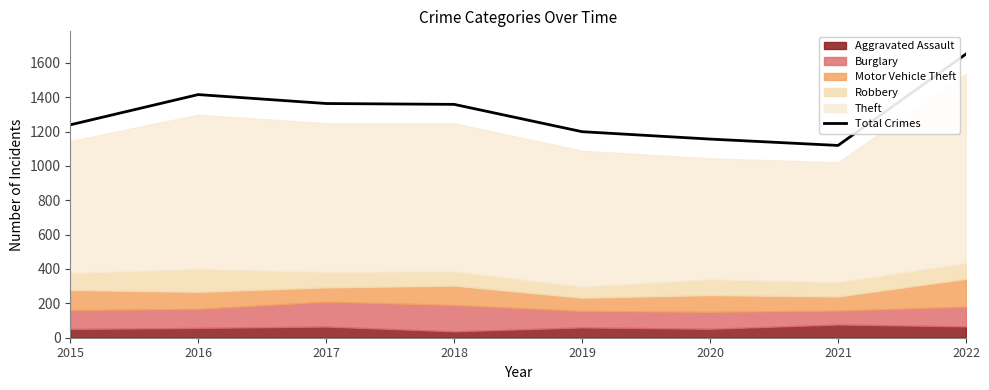

What is the value of the 8th point from the left?

1651